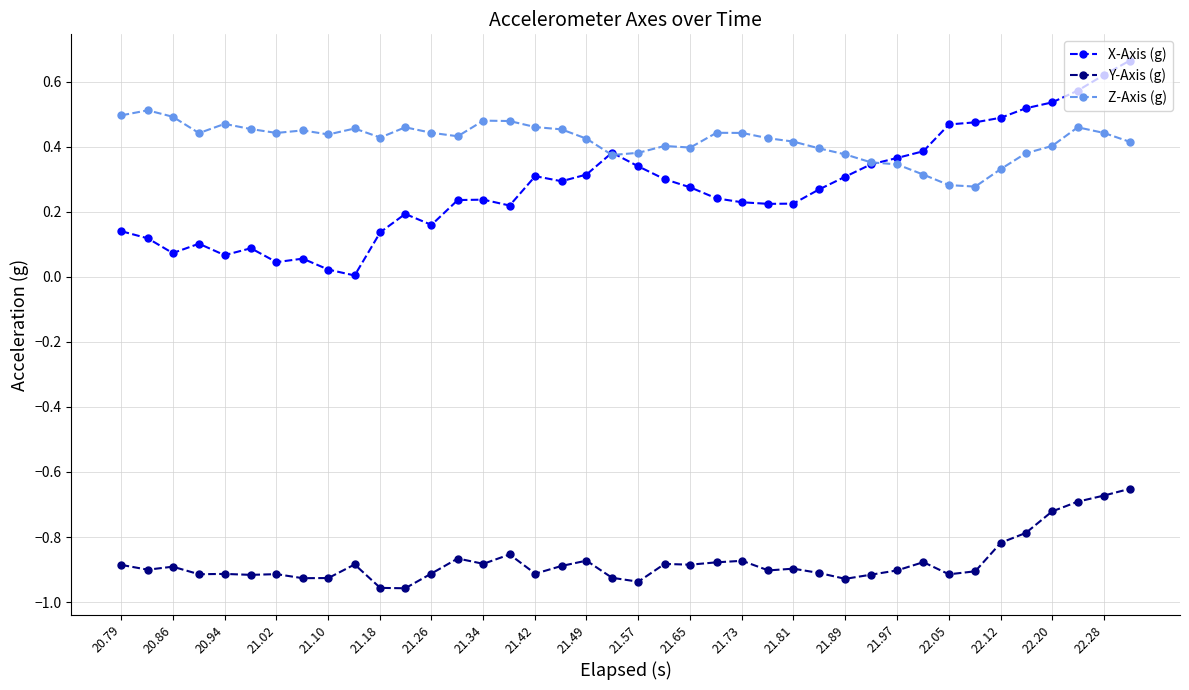

True or false: Y-Axis (g) has more than 0 interior local peaks.

True